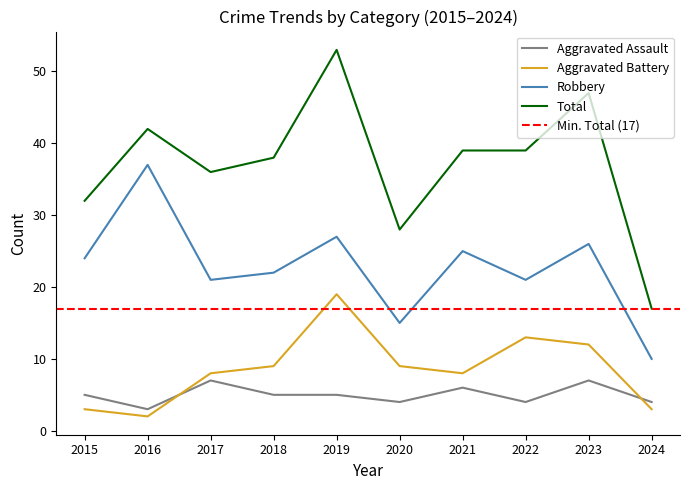

The Robbery series shows 3 at 2024. True or false?

False